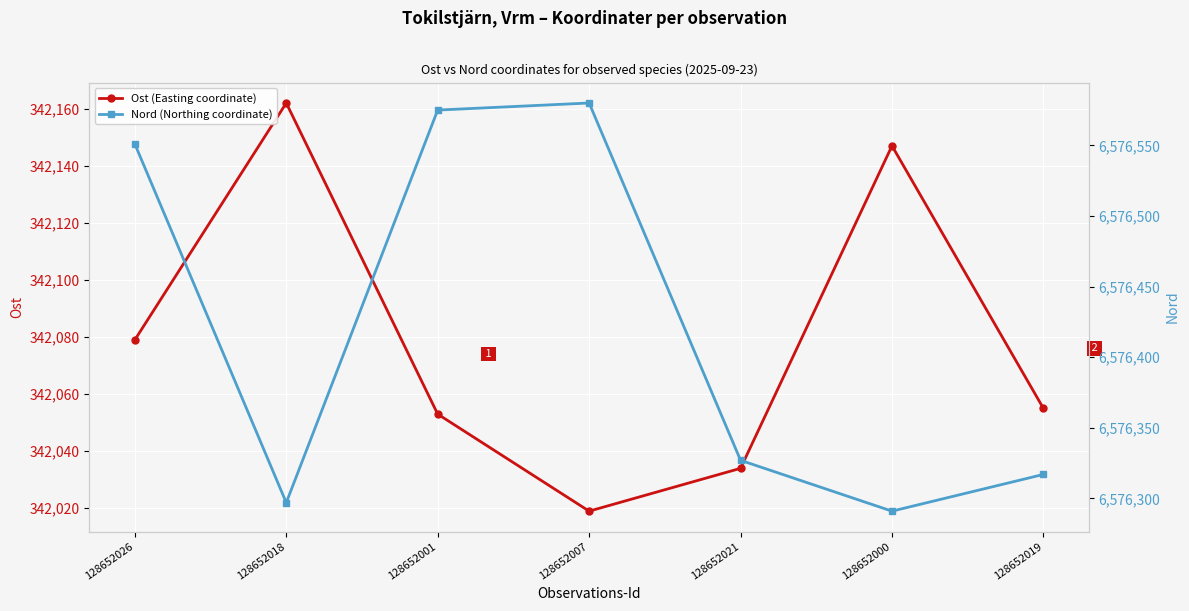

True or false: Nord (Northing coordinate) and Ost (Easting coordinate) cross at least once.

False